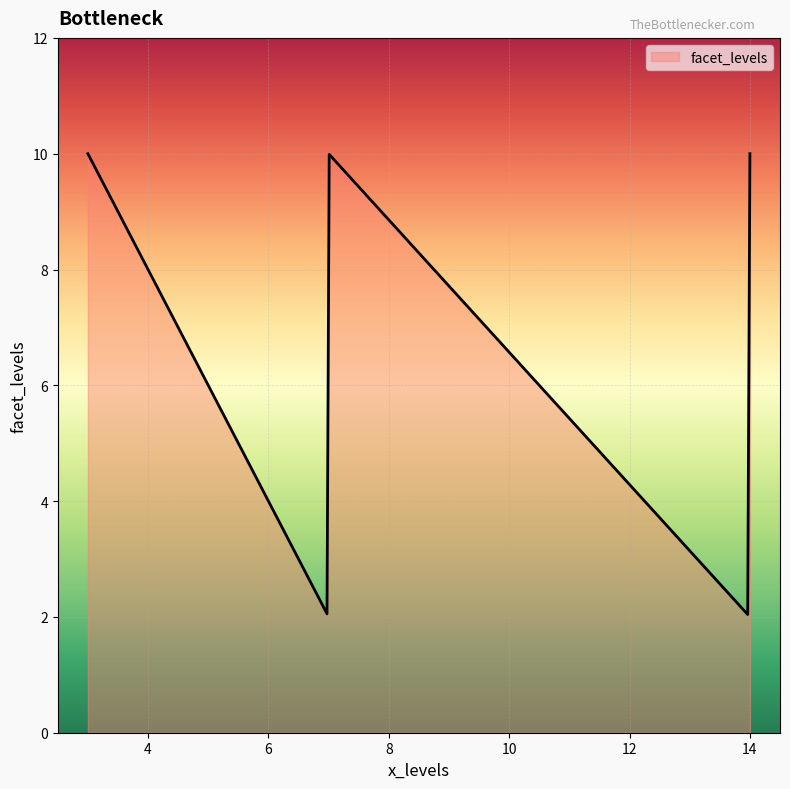

What is the minimum value shown in the chart?

2.0